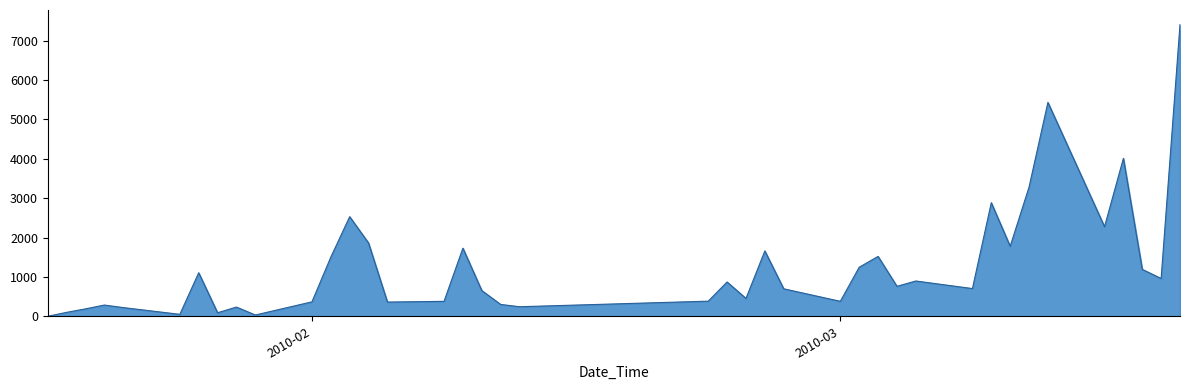

What is the difference between the maximum and minimum values?

7411.1